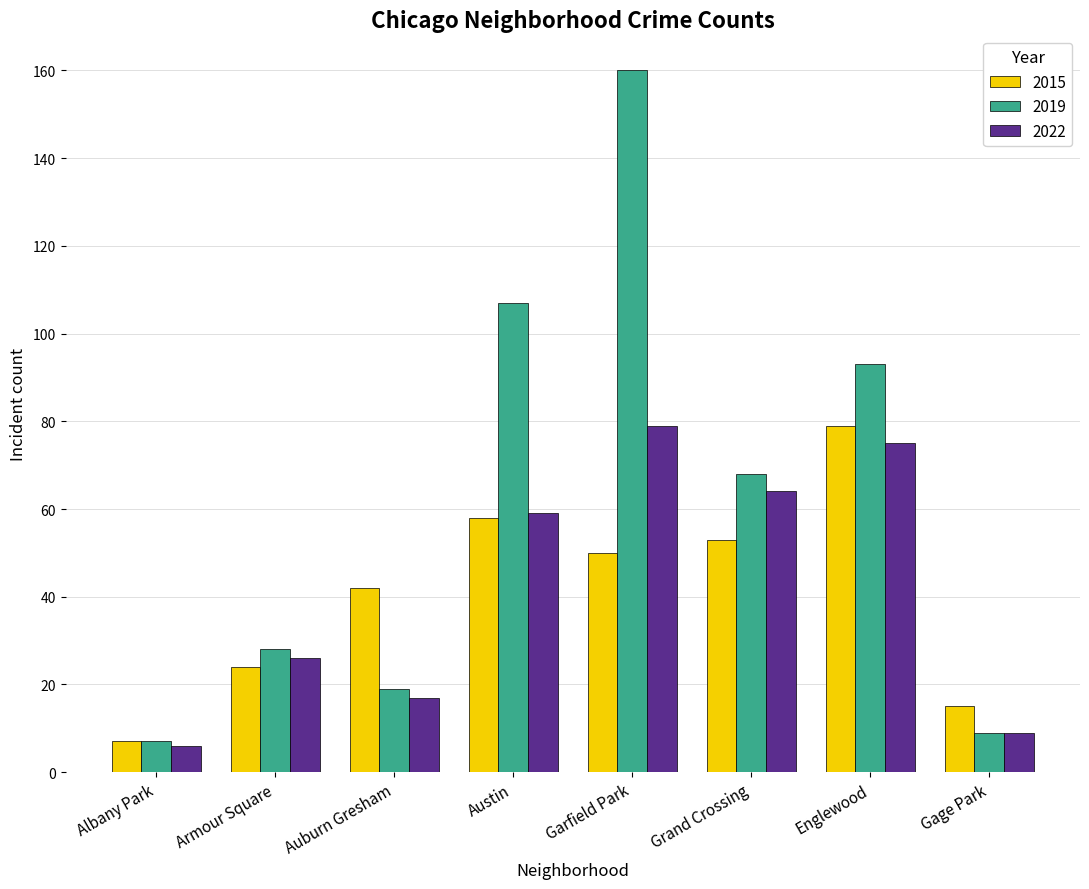

What is the difference between the 2019 values at Albany Park and Garfield Park?

153